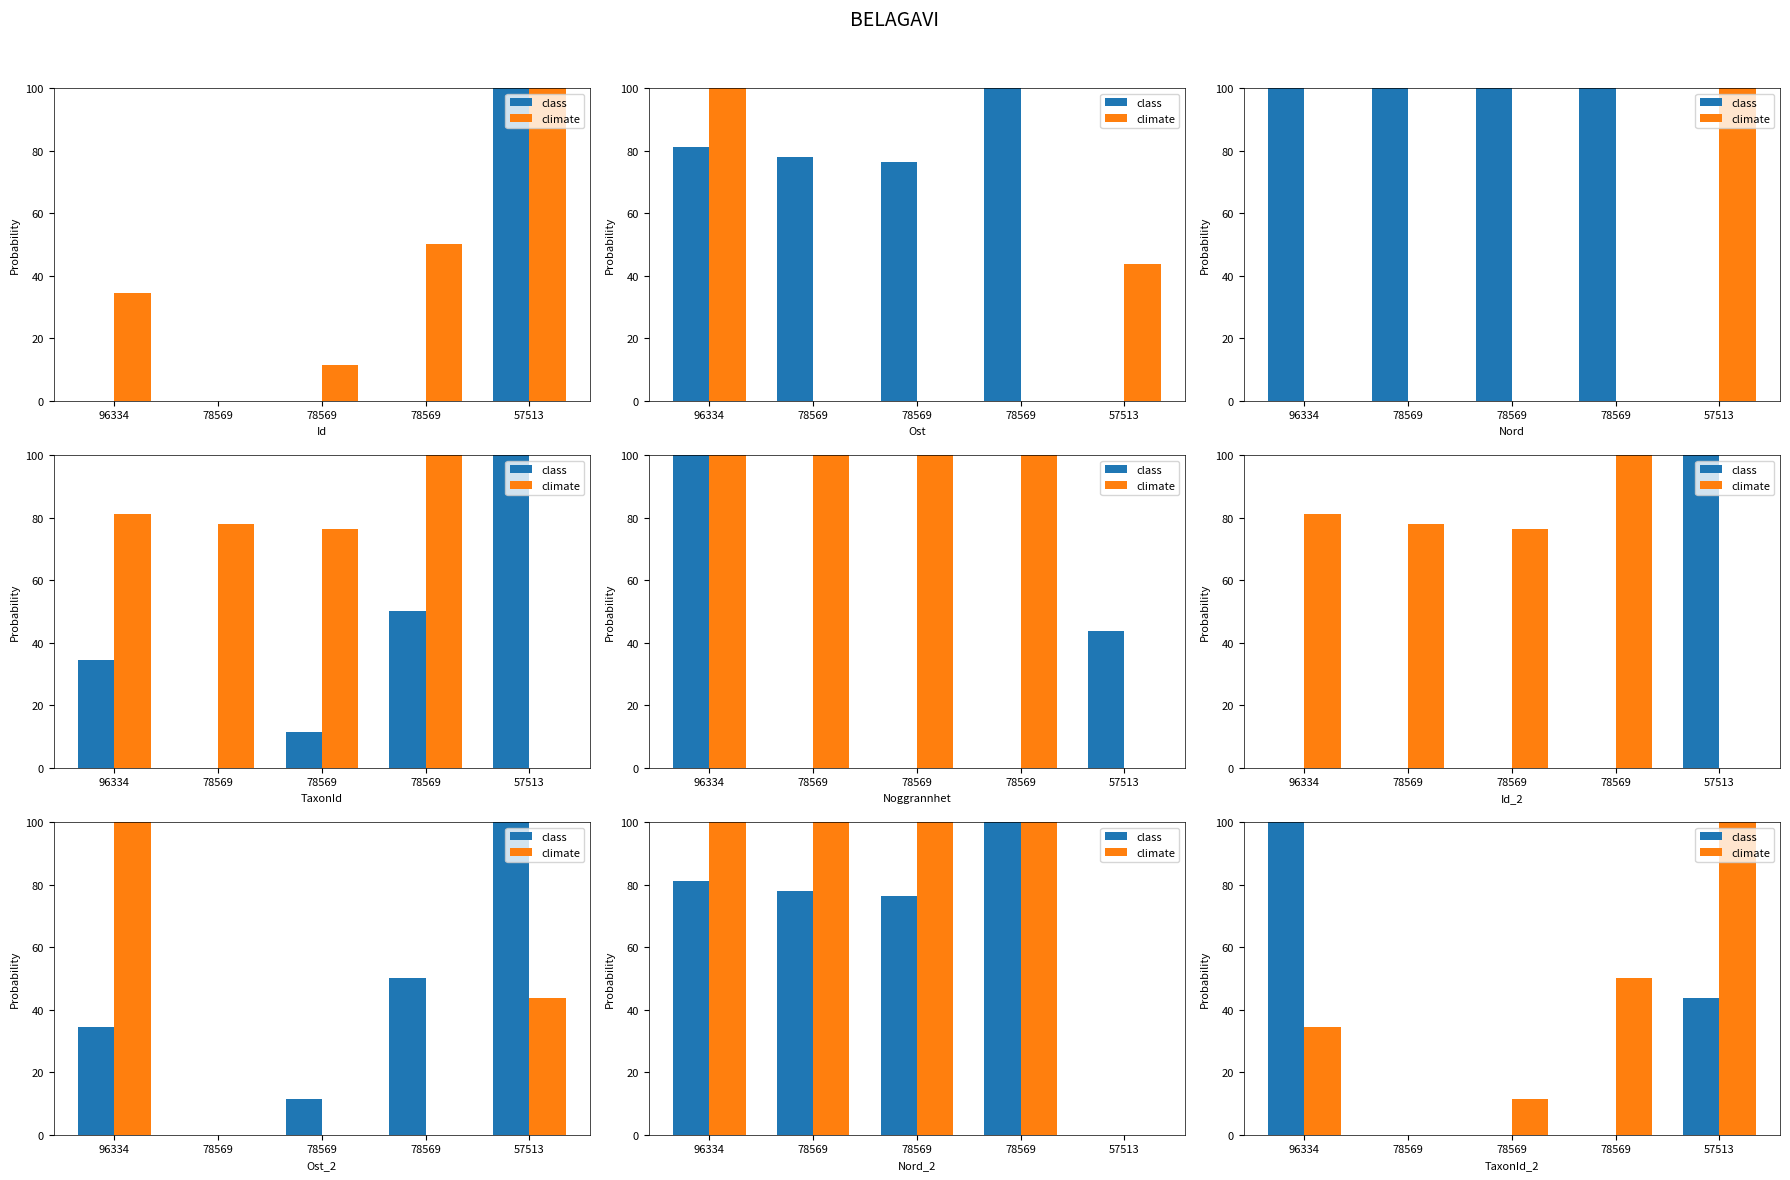

Between 96334 and 78569, which is larger?

96334